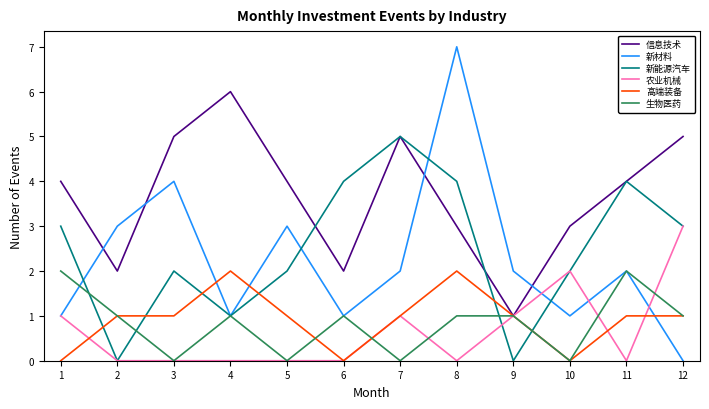

What is the difference between the maximum and minimum values in the 高端装备 series?

2